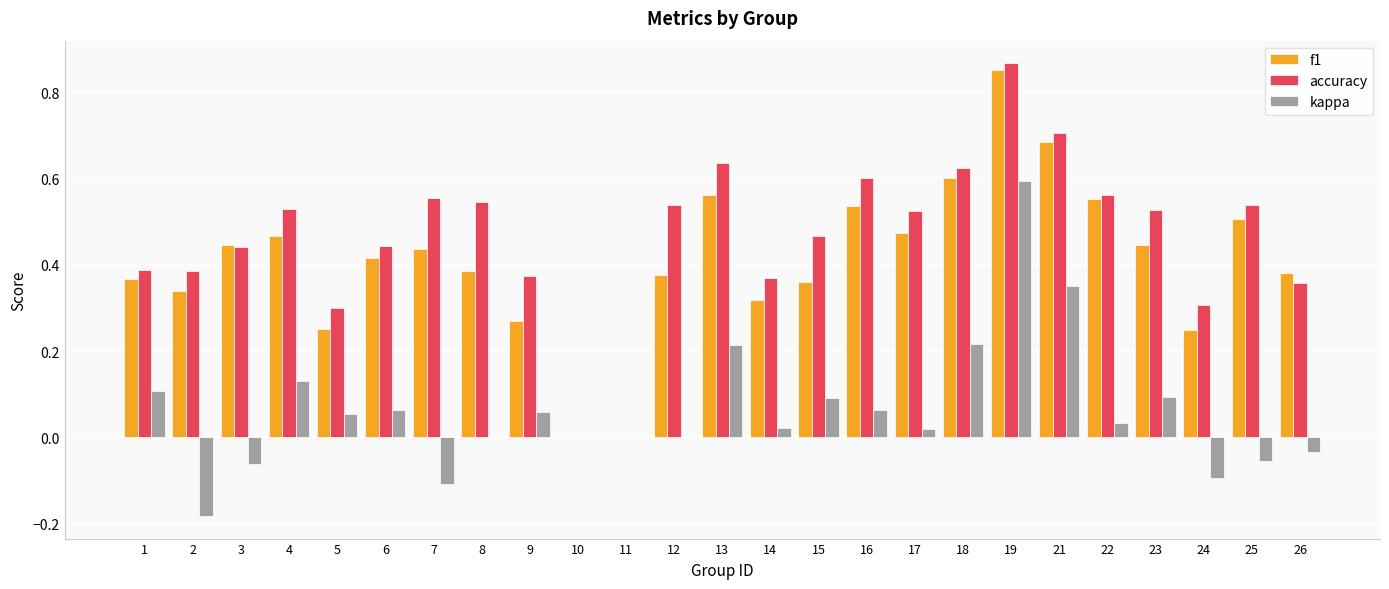

Count the number of data series in this chart.

3